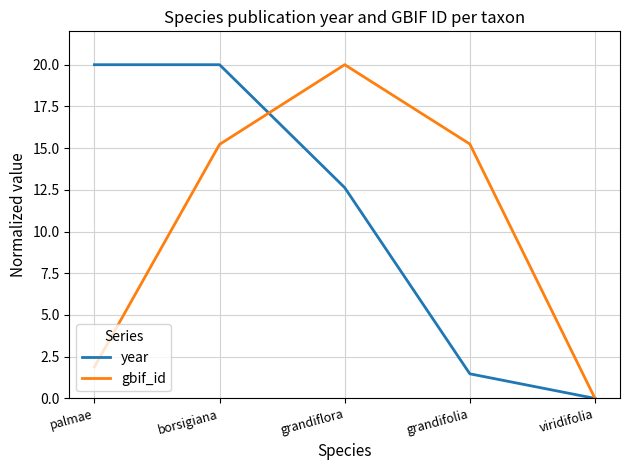

At how many categories does at least one series exceed 8?

4